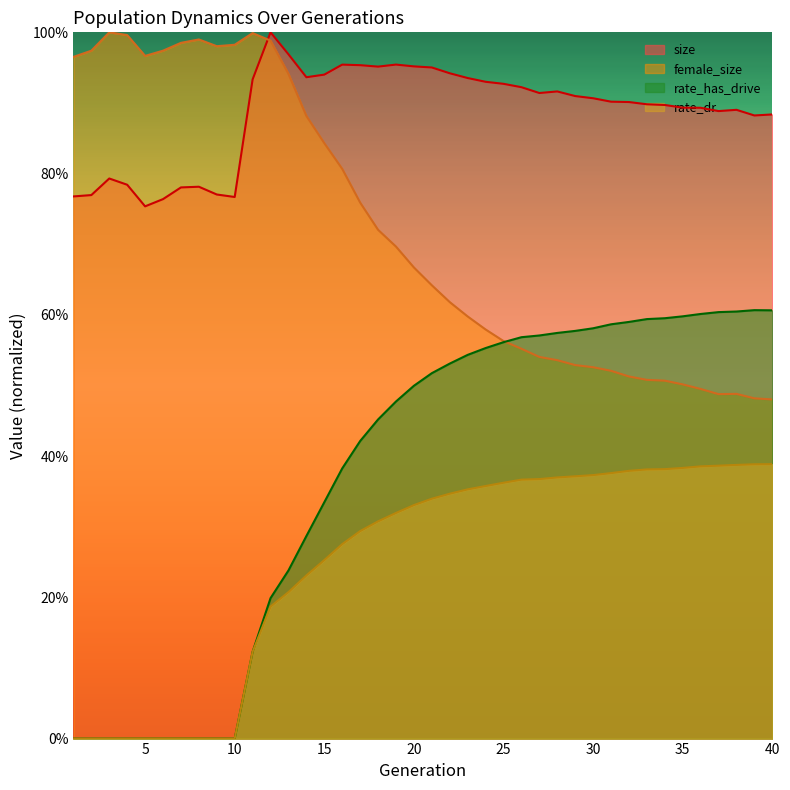

The value of female_size at 18 is 1.2. True or false?

False